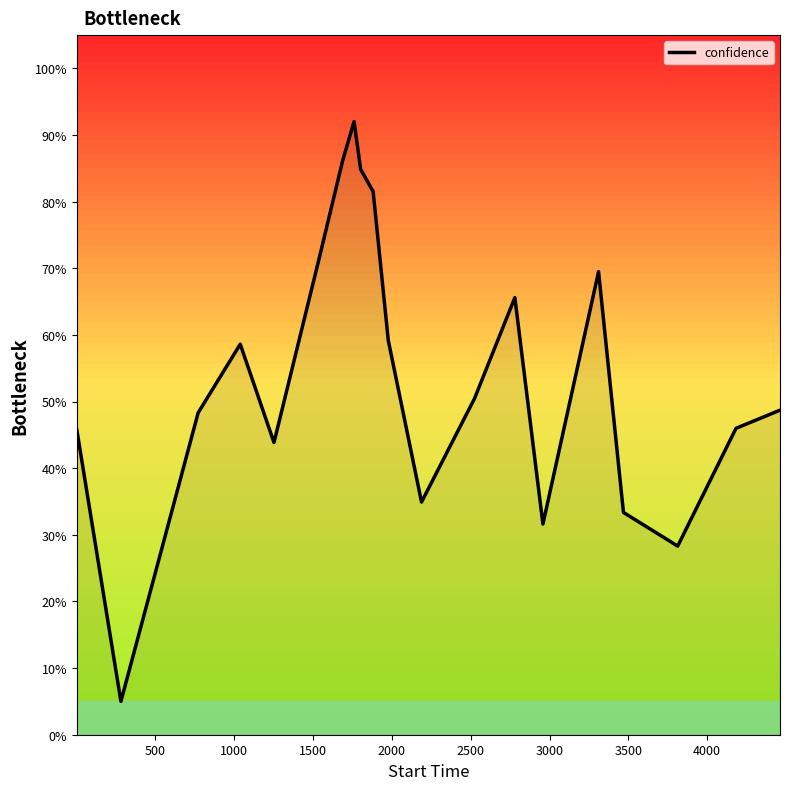

What is the maximum value shown in the chart?

0.9